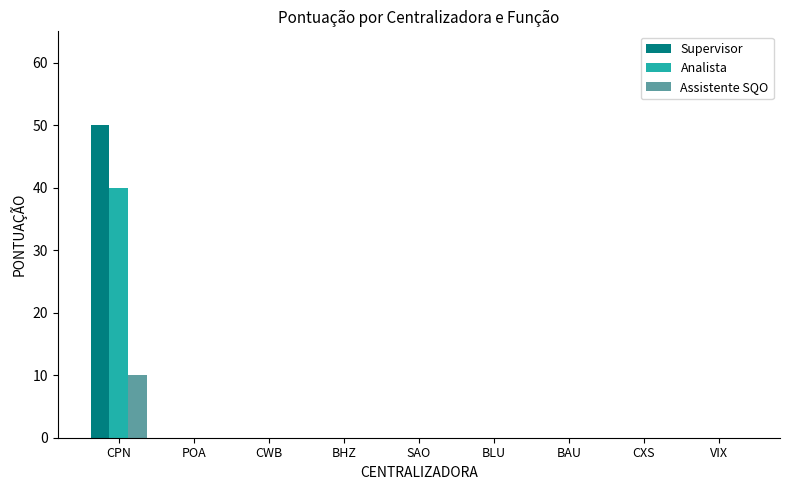

Count the number of categories in the chart.

9